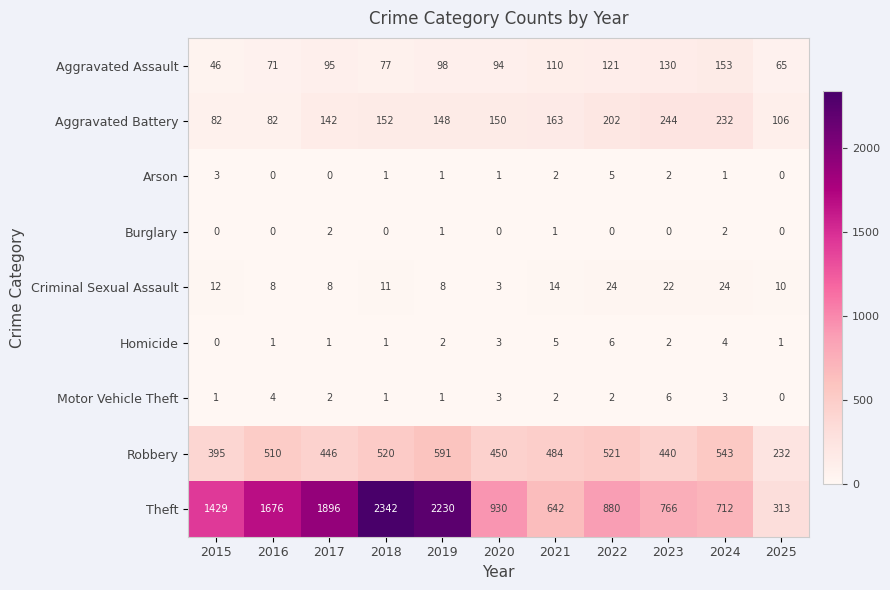

Which series has the widest spread of values?

Theft